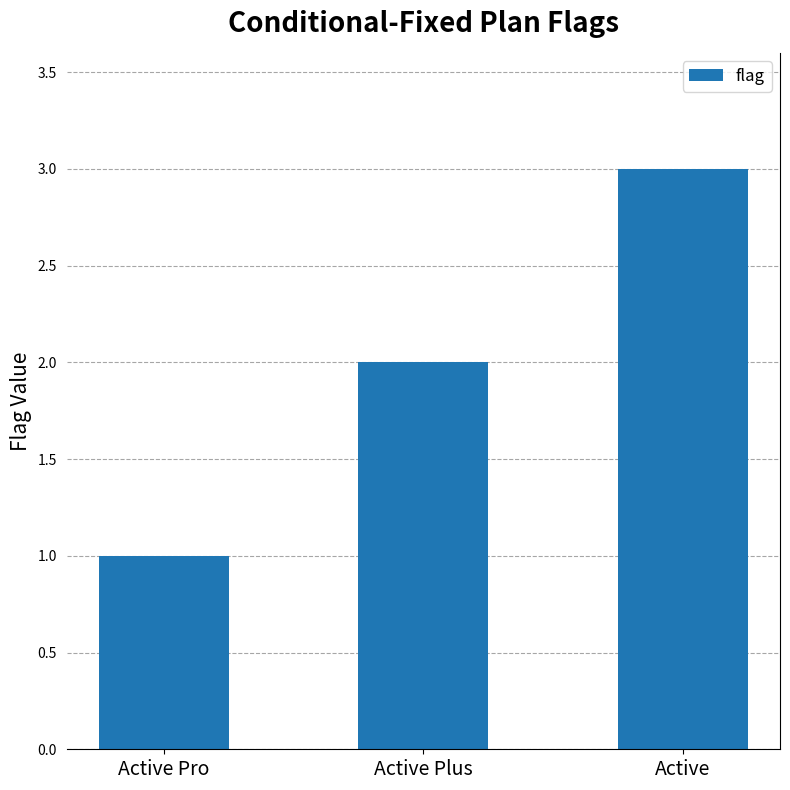

How many values are between 1 and 3?

3